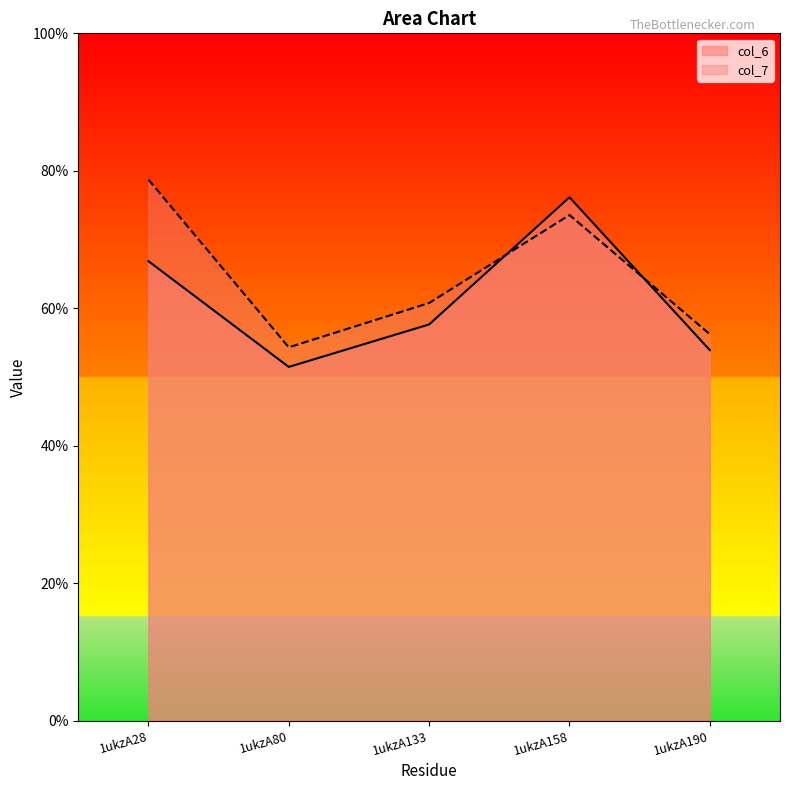

Reading left to right, list all the values displayed in this chart.

col_6: 1ukzA28=6.7	1ukzA80=5.1	1ukzA133=5.8	1ukzA158=7.6	1ukzA190=5.4
col_7: 1ukzA28=7.9	1ukzA80=5.4	1ukzA133=6.1	1ukzA158=7.4	1ukzA190=5.6